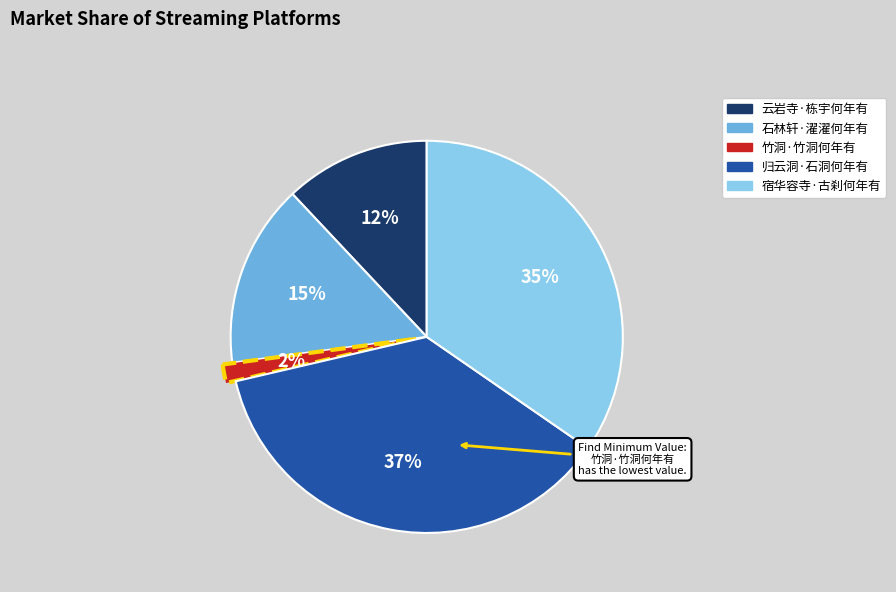

Which category has the smallest portion of the pie?

竹洞·竹洞何年有